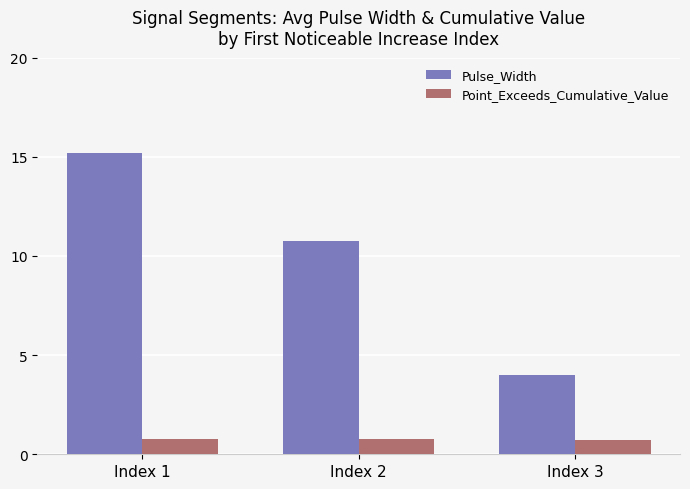

Is the value of Point_Exceeds_Cumulative_Value at Index 3 greater than the value of Pulse_Width at Index 2?

No